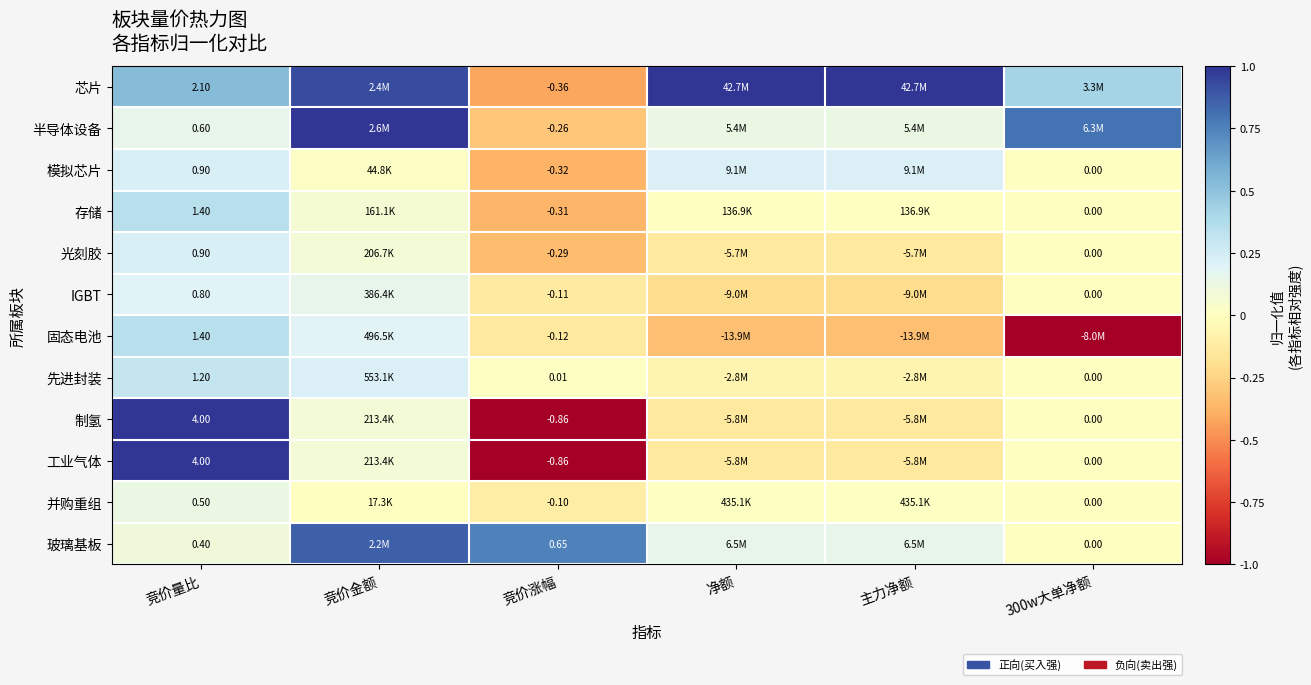

At which label is 存储 closest to 0?

300w大单净额